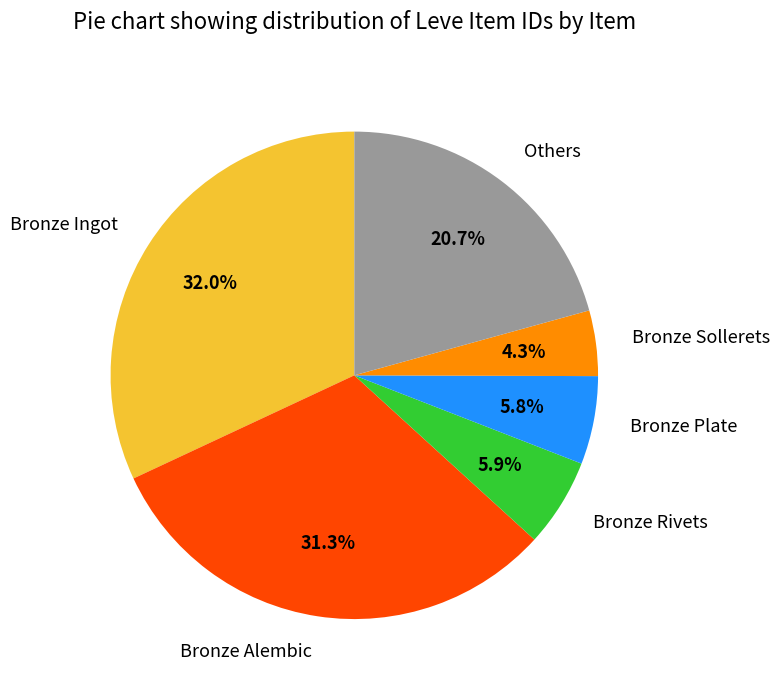

What percentage is the Bronze Alembic slice, to the nearest percent?

31%